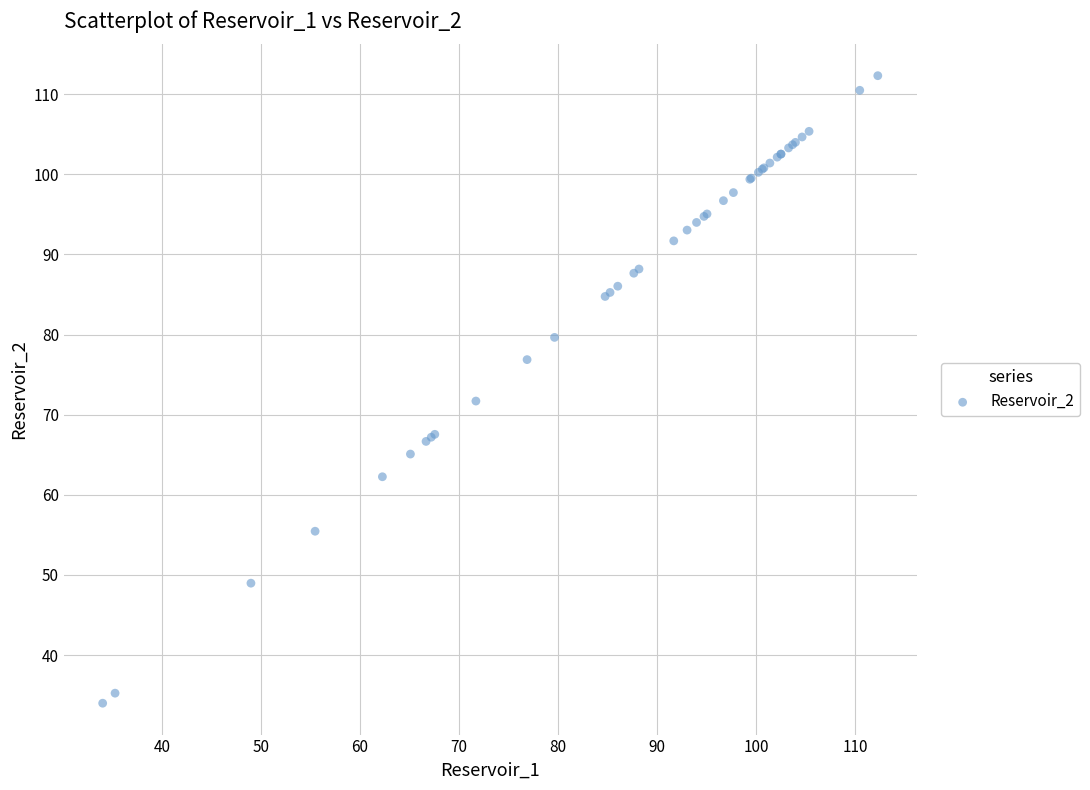

What Y value in the scatter plot is closest to 73?

71.7